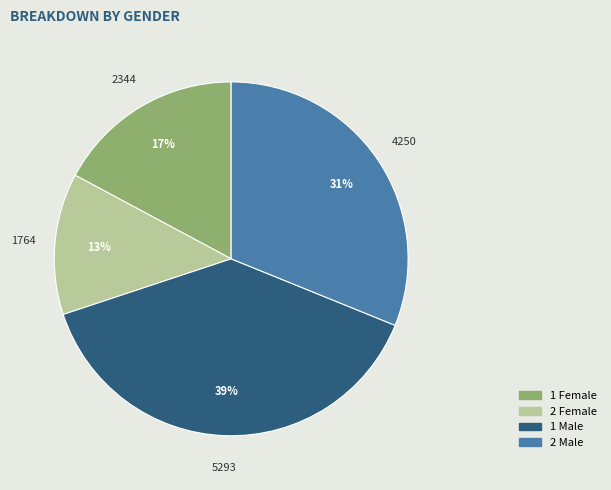

Does any single category account for the majority?

No